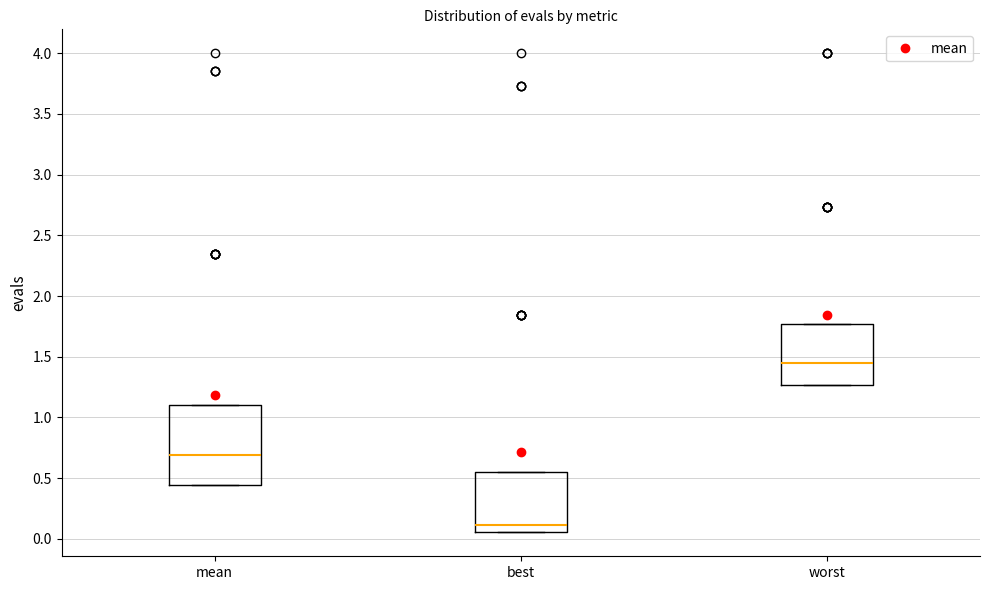

Which box's median line is the highest?

worst